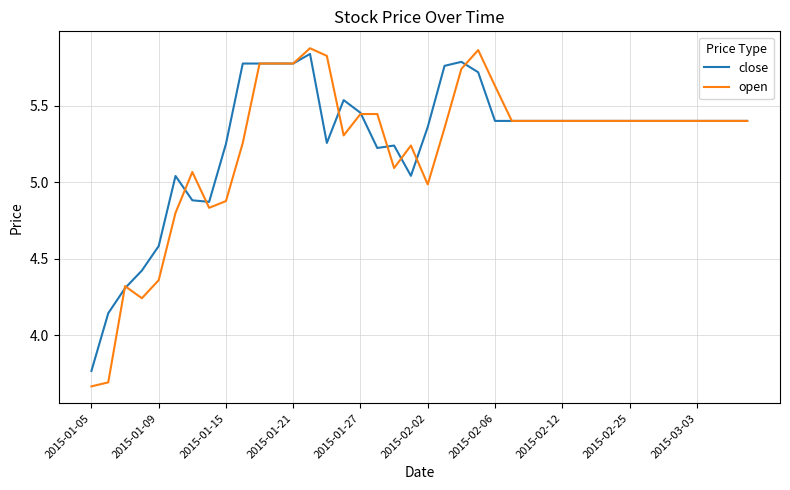

Which series has the largest range (max minus min)?

open